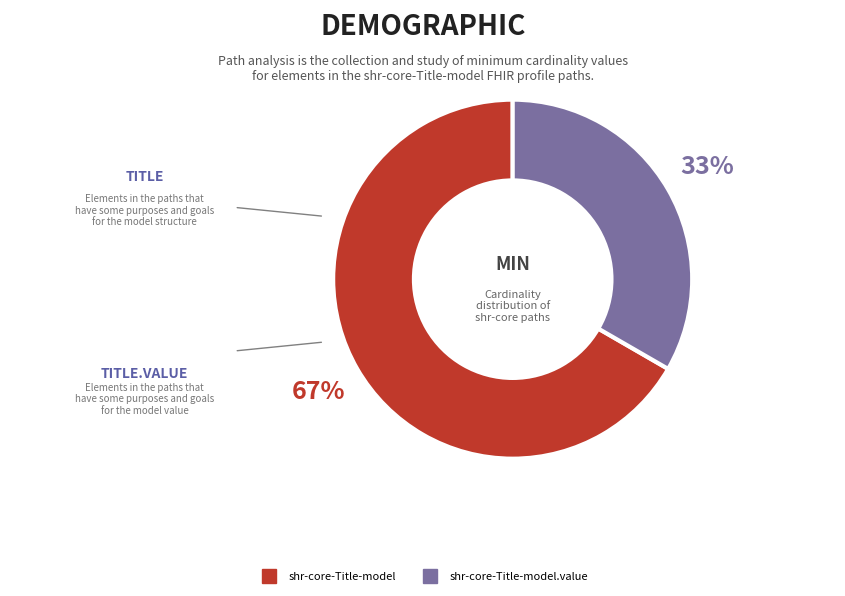

How many segments does this pie chart have?

2